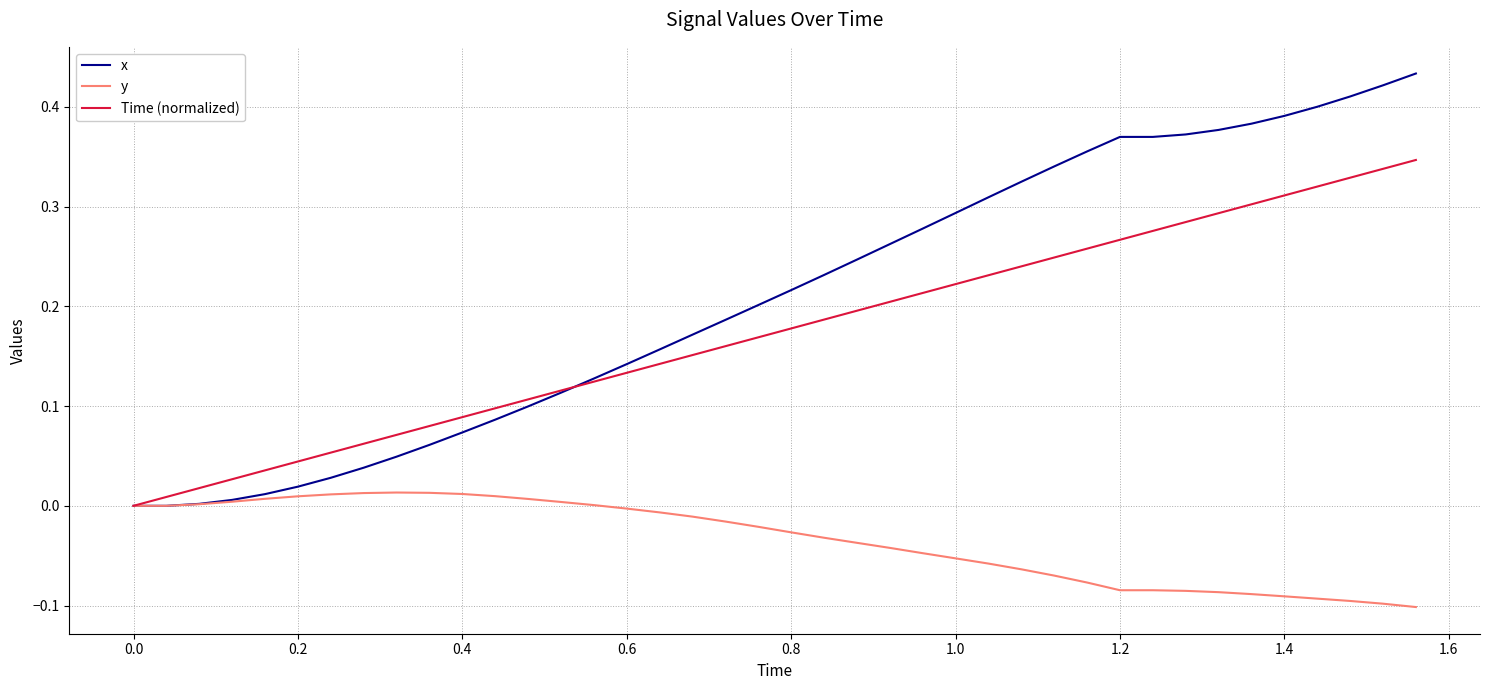

Which series has the widest spread of values?

x